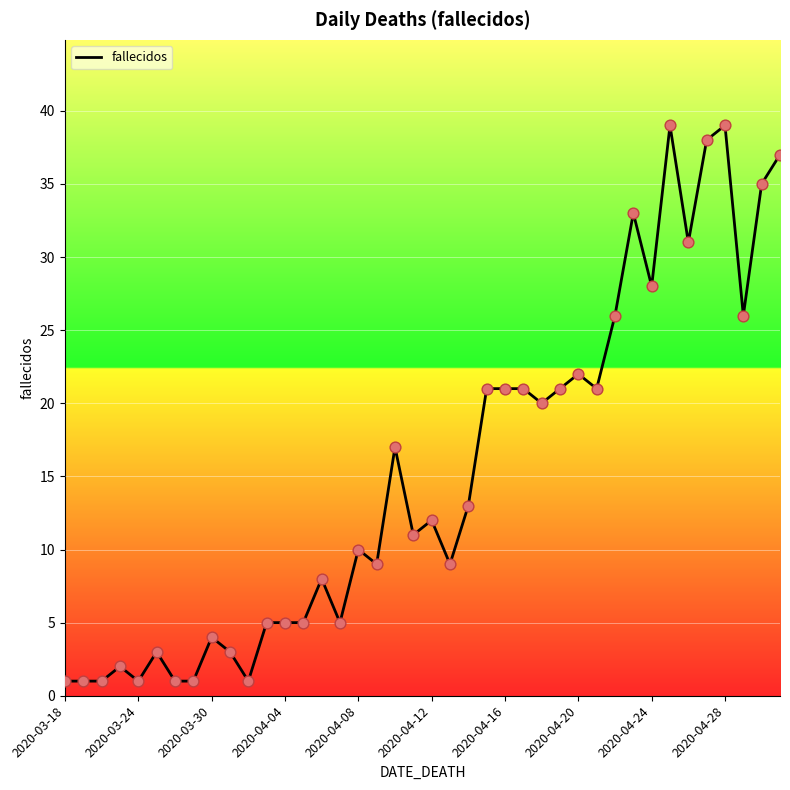

What is the difference between the maximum and minimum values?

38